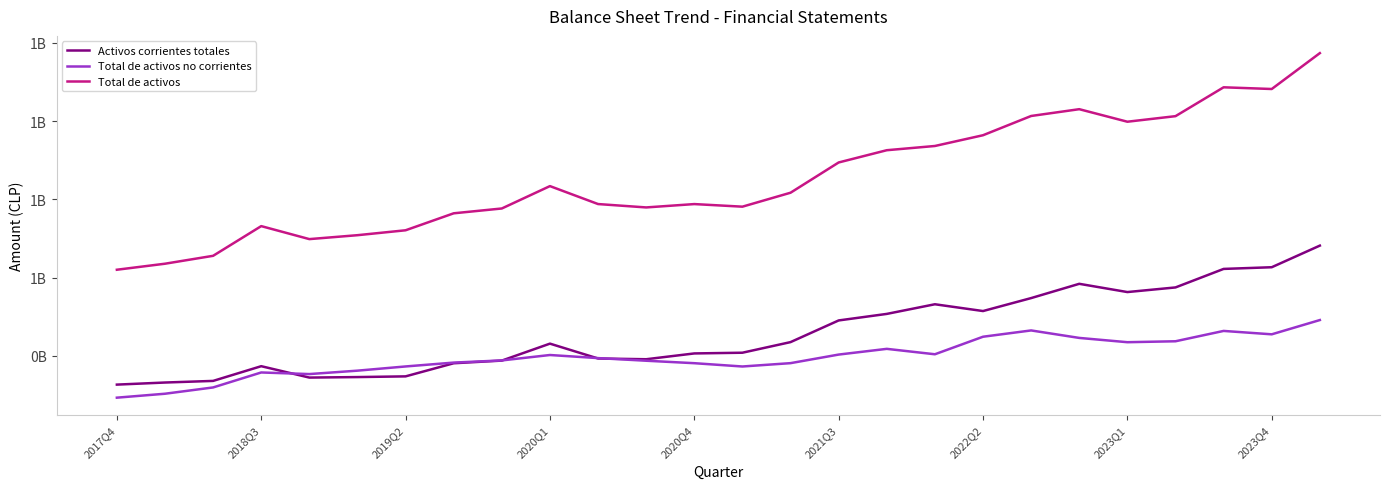

What are all the series names shown in the legend?

Activos corrientes totales, Total de activos no corrientes, Total de activos